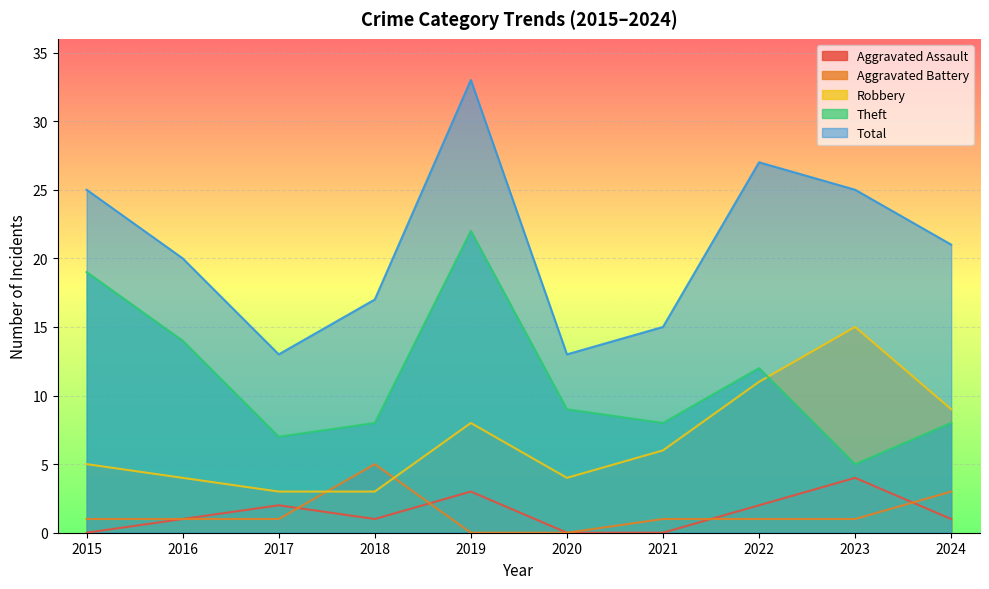

Is it true that Robbery equals 8 at 2019?

True